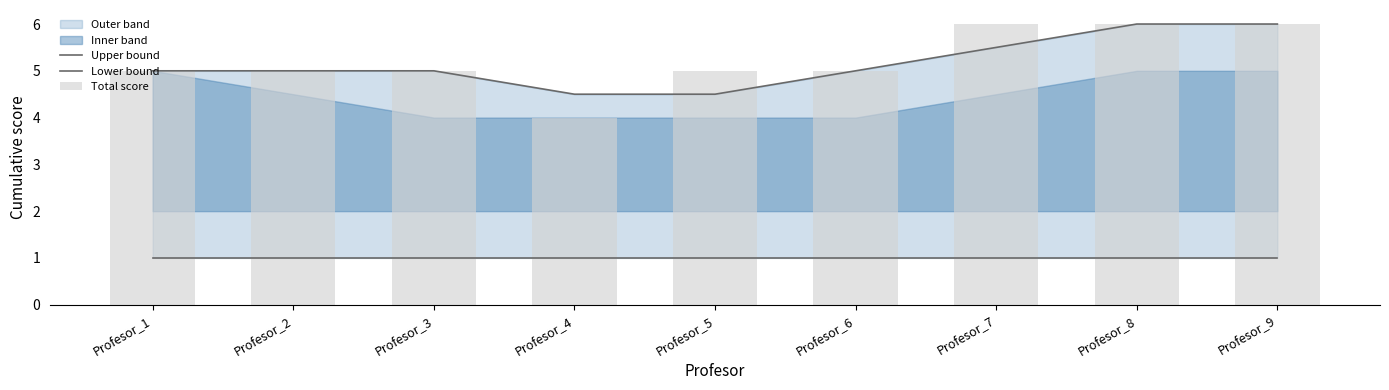

The Total score series shows 6.0 at Profesor_9. True or false?

True